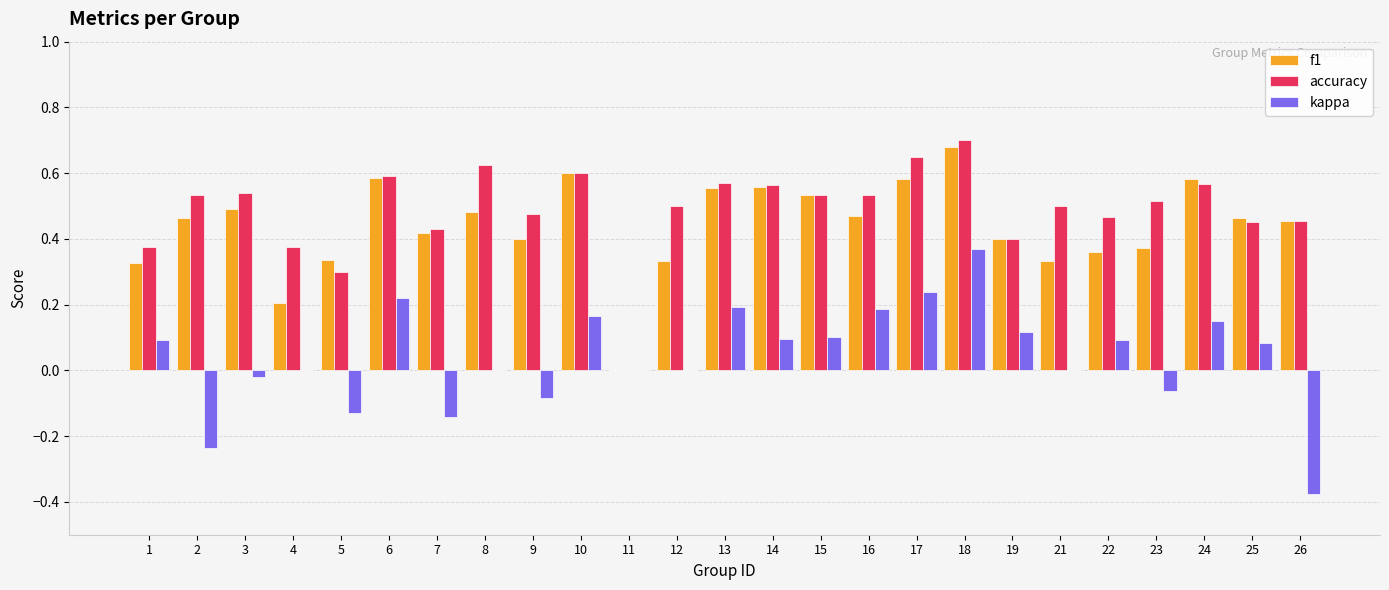

At which category does the chart reach its peak across all series?

18